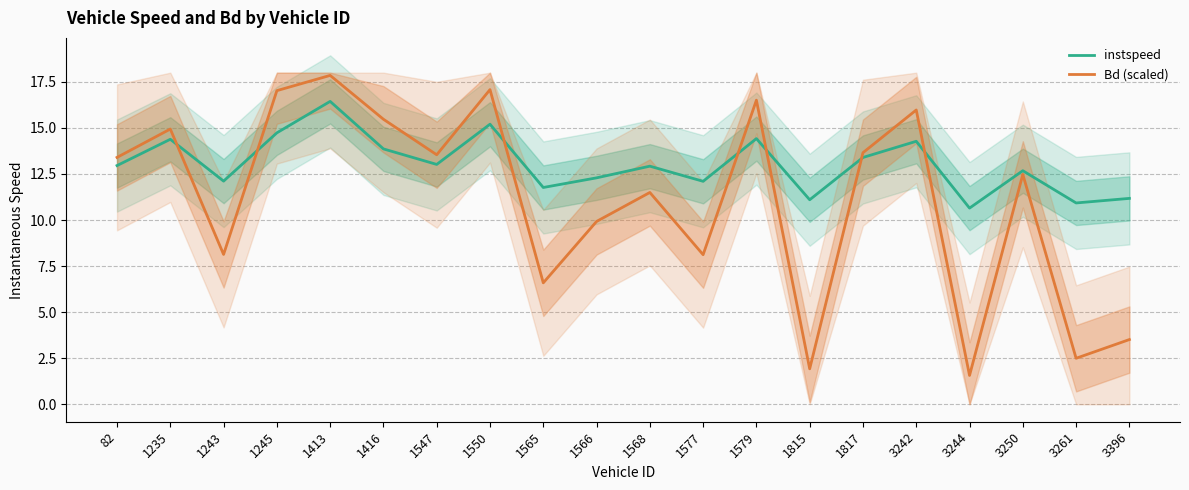

At how many categories does at least one series exceed 2?

20